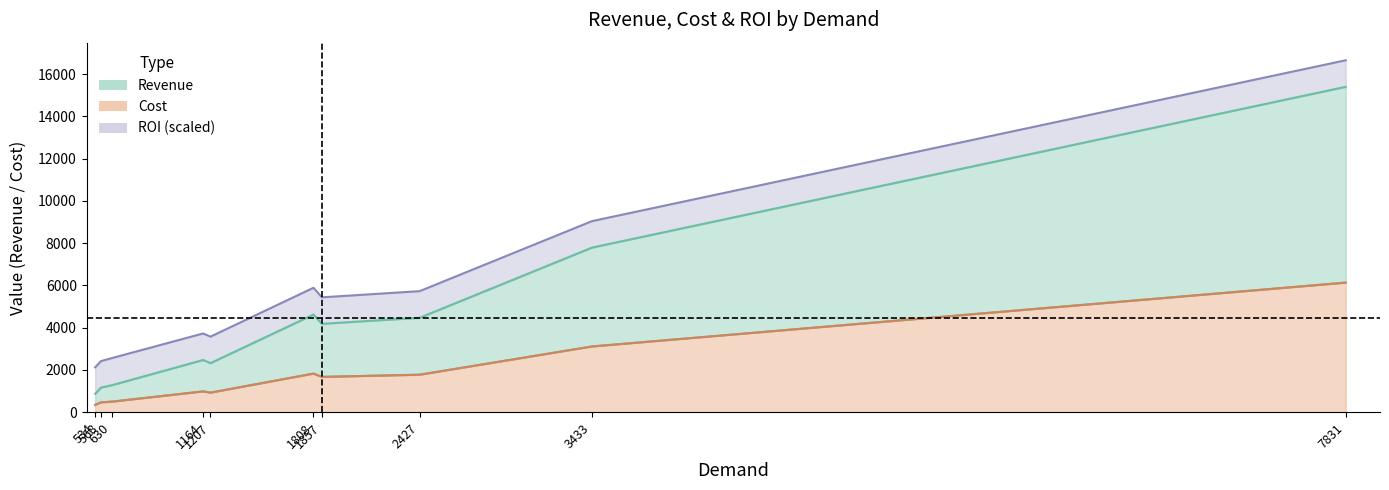

What are all the series names shown in the legend?

x, revenue, cost, roi